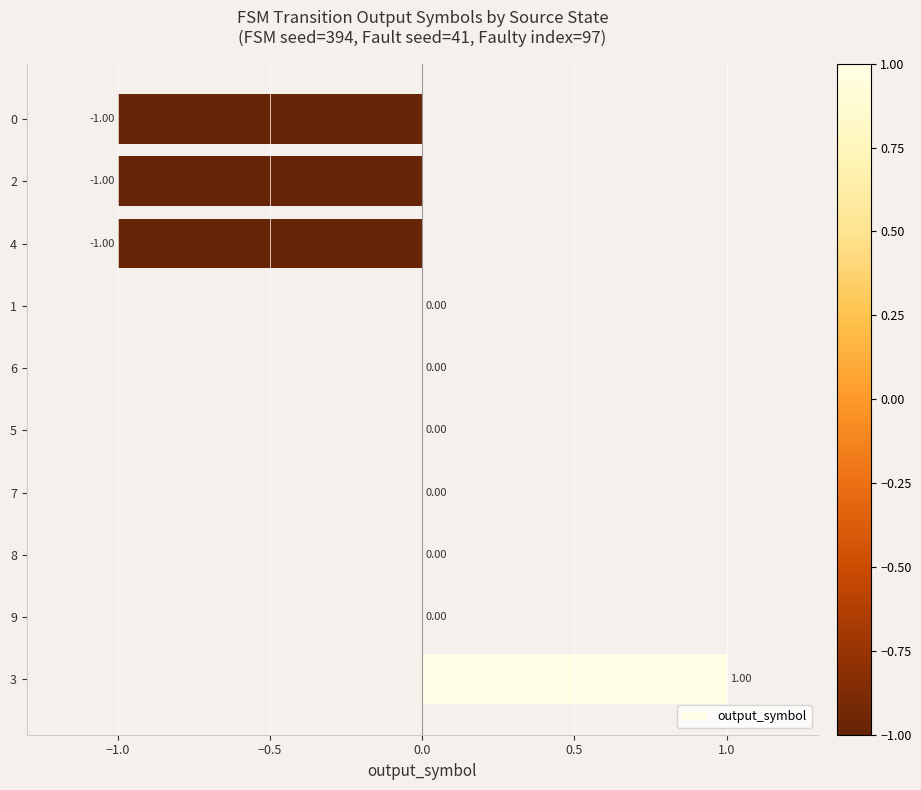

What is the difference between the maximum and minimum values?

2